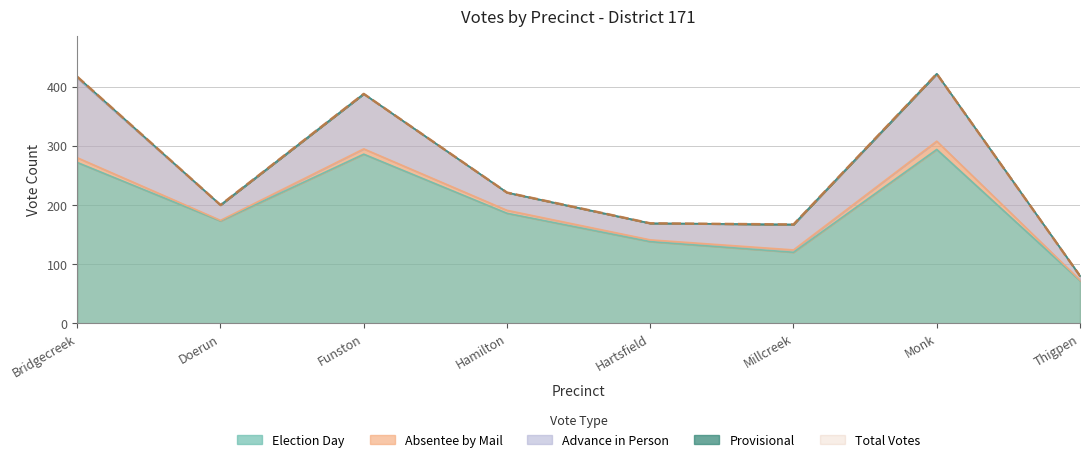

True or false: Total Votes and Provisional cross at least once.

False